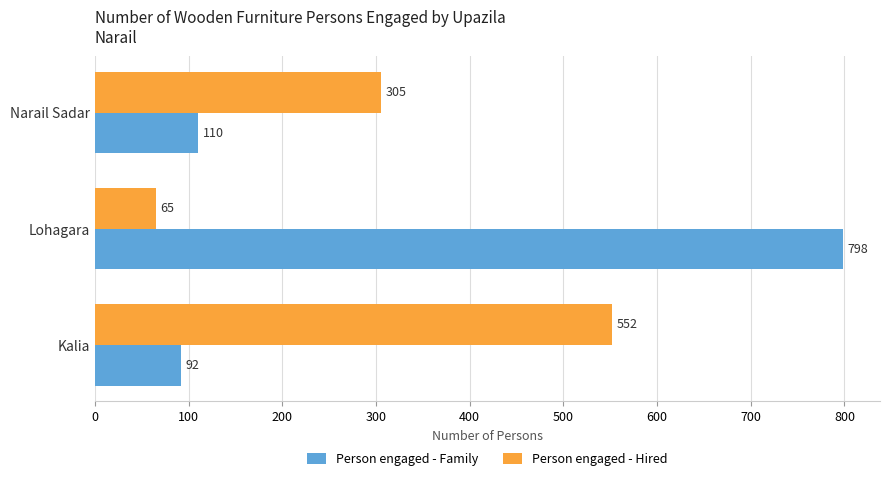

At which label does Person engaged - Hired reach its minimum?

Lohagara